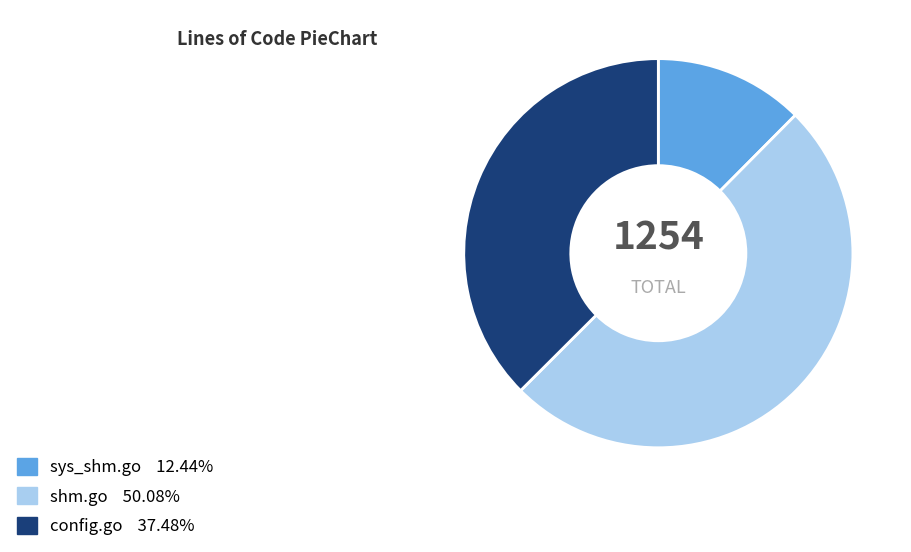

Which category accounts for the majority?

shm.go